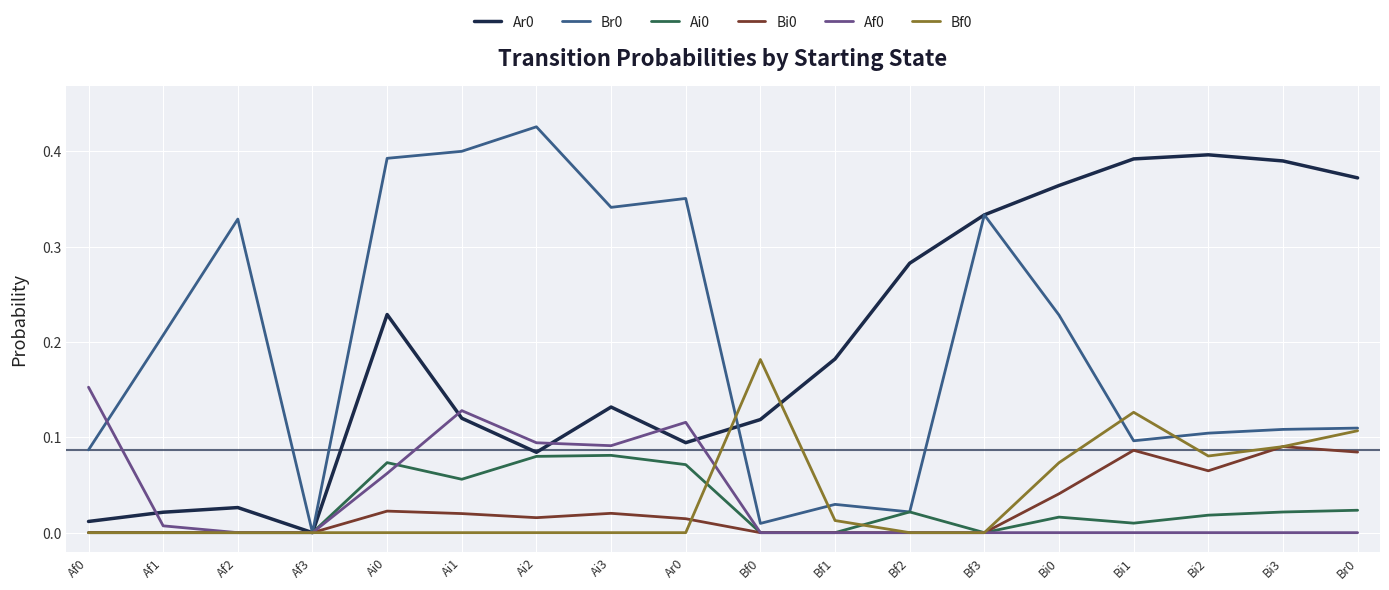

What position from the left is Ai3?

8